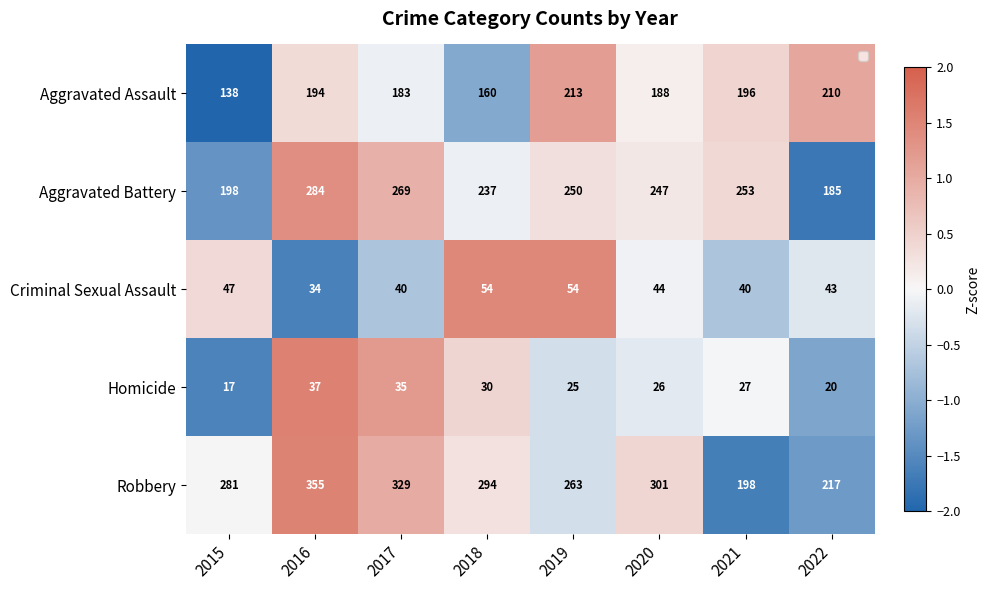

The Criminal Sexual Assault series shows -0.2 at 2022. True or false?

True